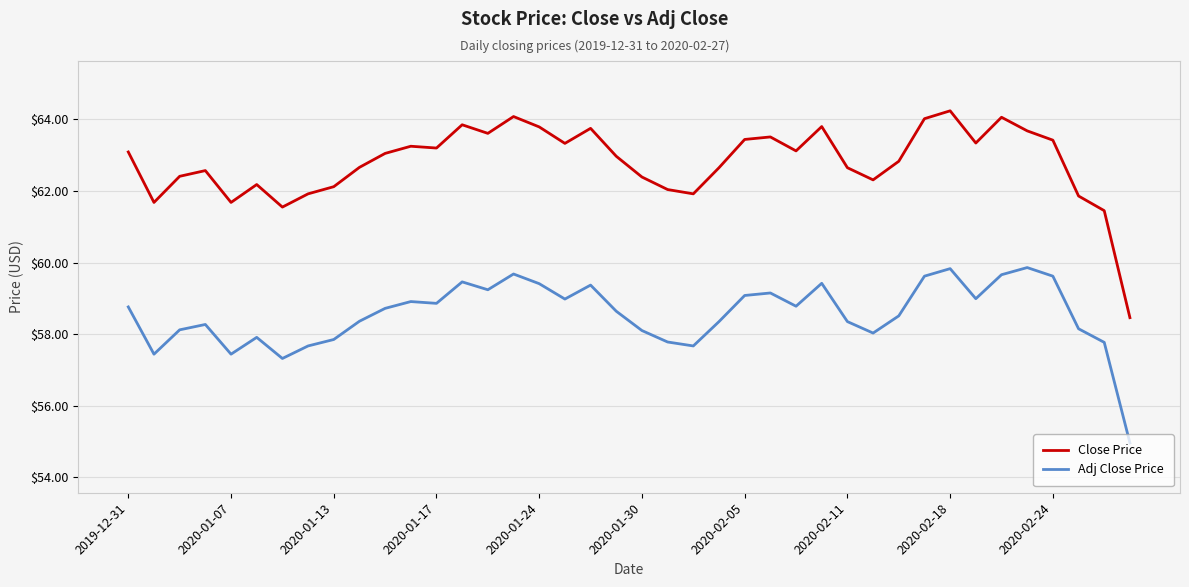

List the series in order of their peak value, highest first.

Close Price, Adj Close Price